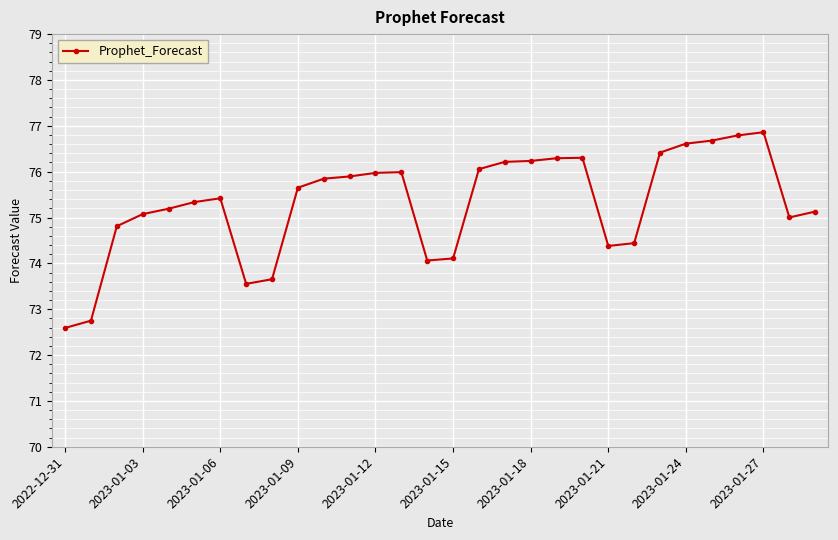

How many categories are shown in the chart?

30